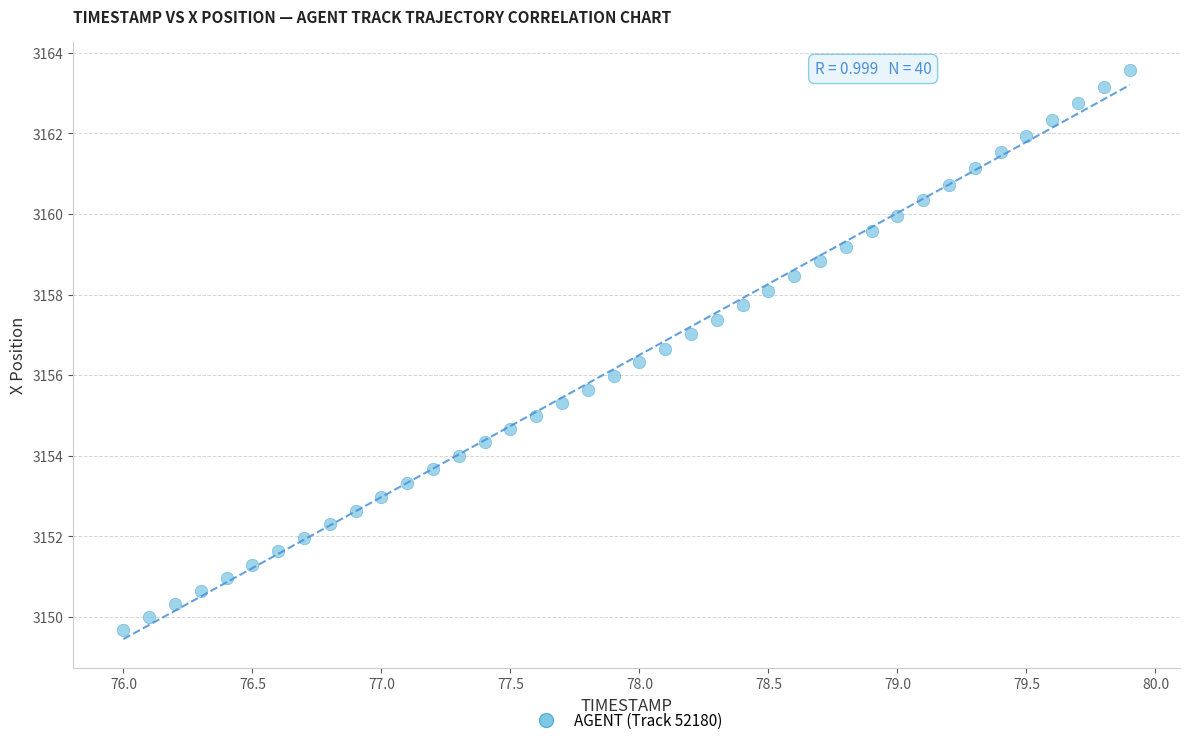

What is the range of X values (max minus min)?

3.9